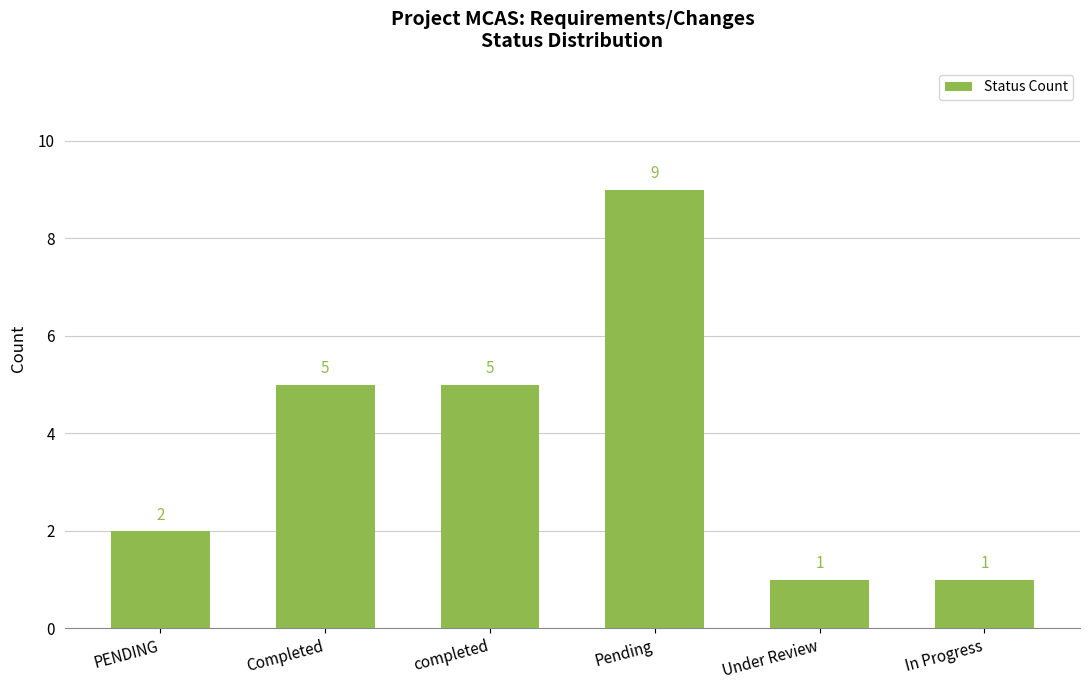

What position from the right is Pending?

3